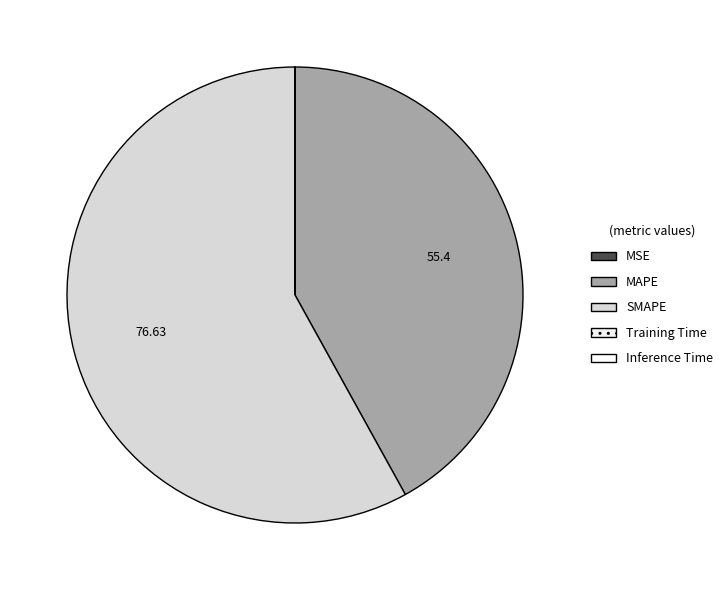

Which slice is the largest?

SMAPE